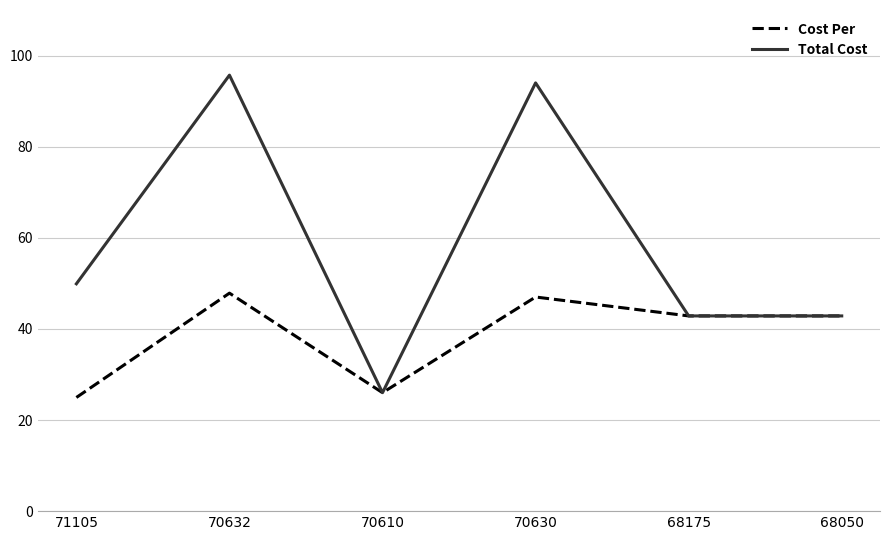

What is the maximum value for Cost Per?

47.9